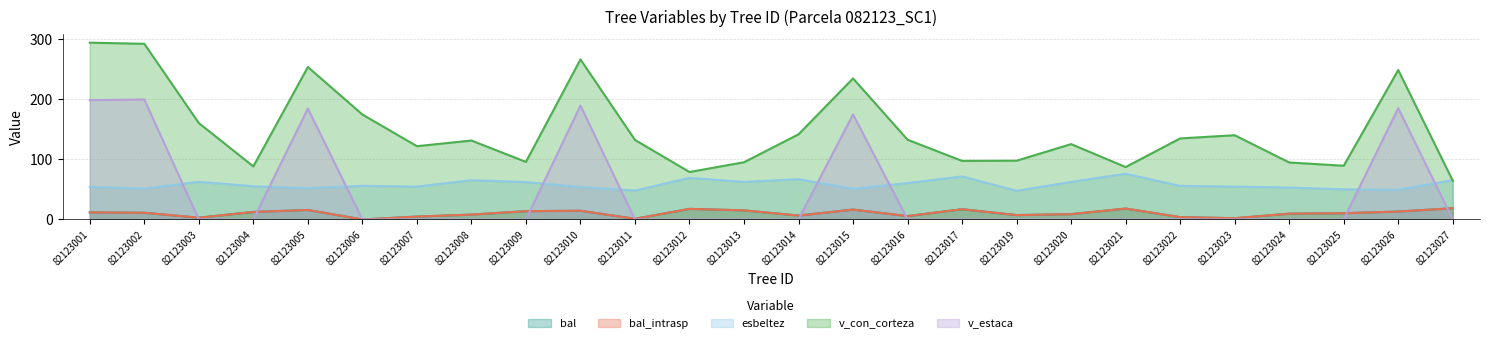

The v_estaca series shows 70.6 at 82123014. True or false?

False